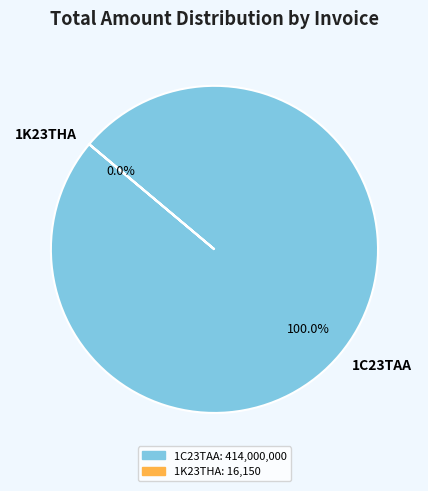

How many segments does this pie chart have?

2